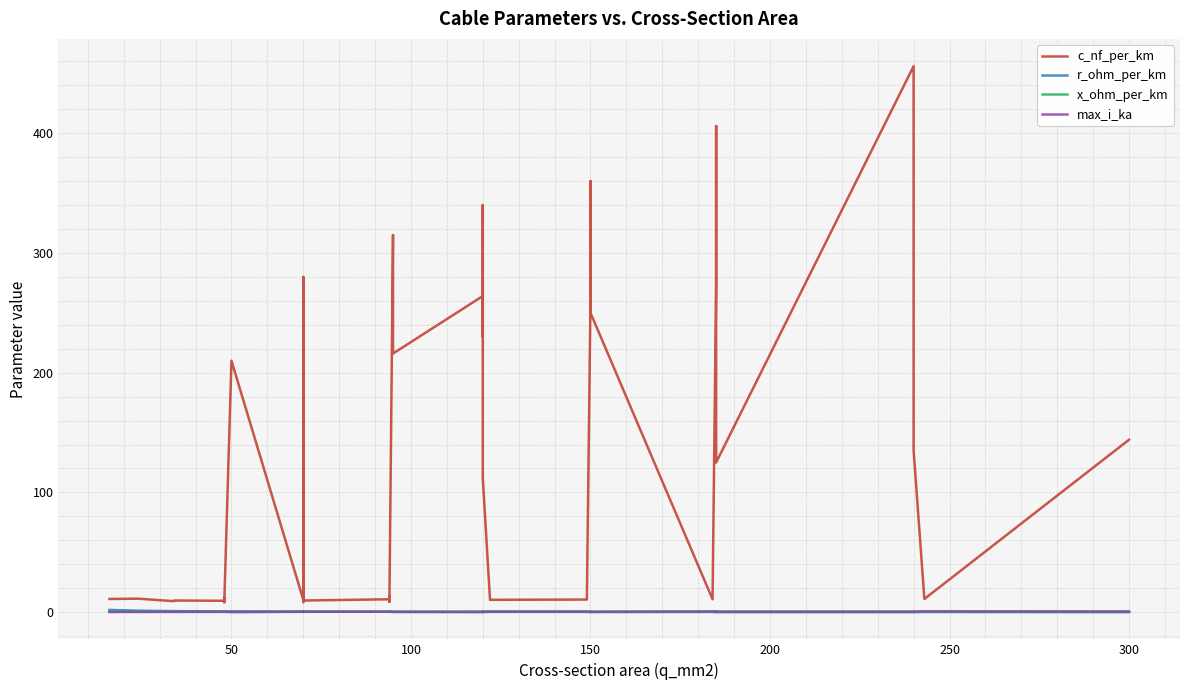

True or false: max_i_ka has a value of 0.2 at 300.

True